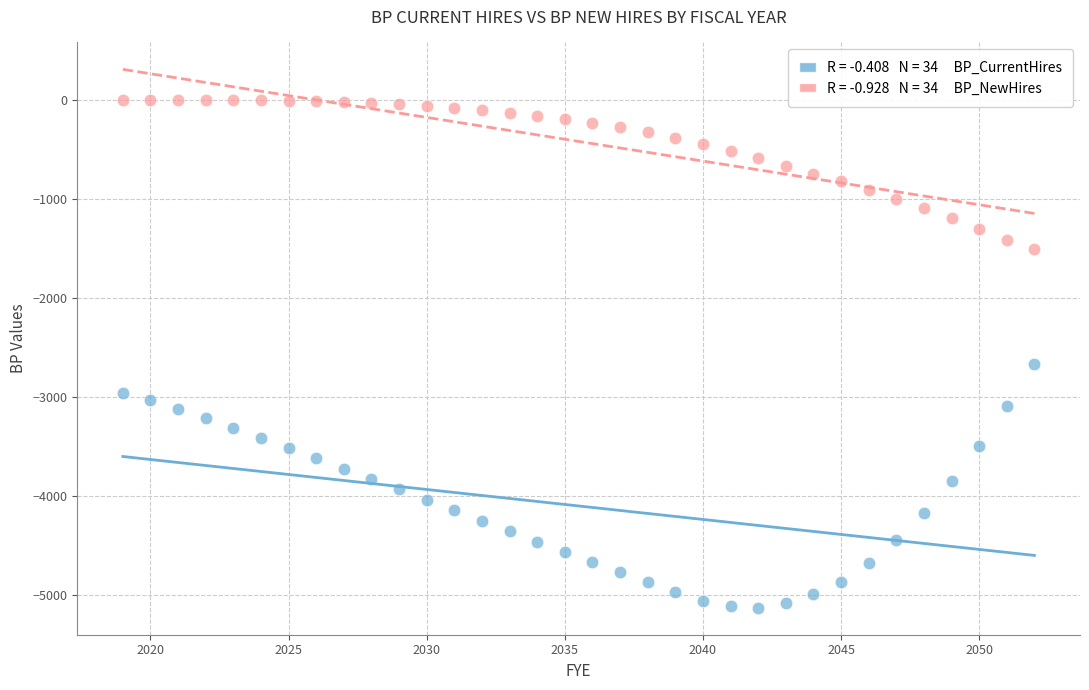

Across all data points, what is the range of X values (max minus min)?

33.0